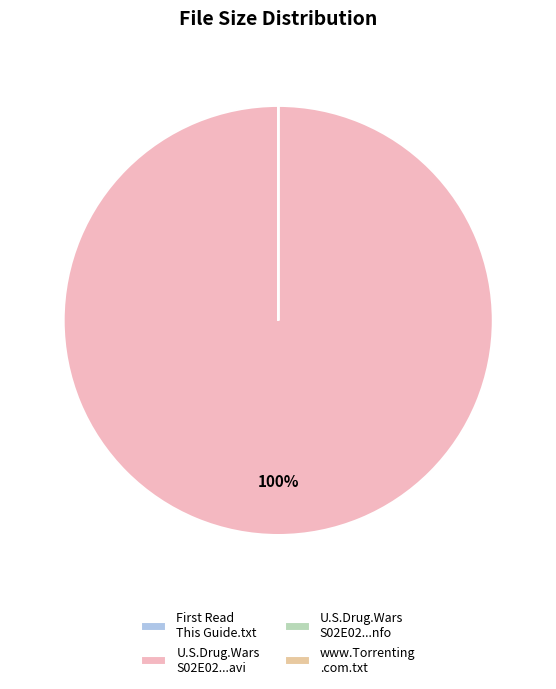

How many slices are in this pie chart?

4